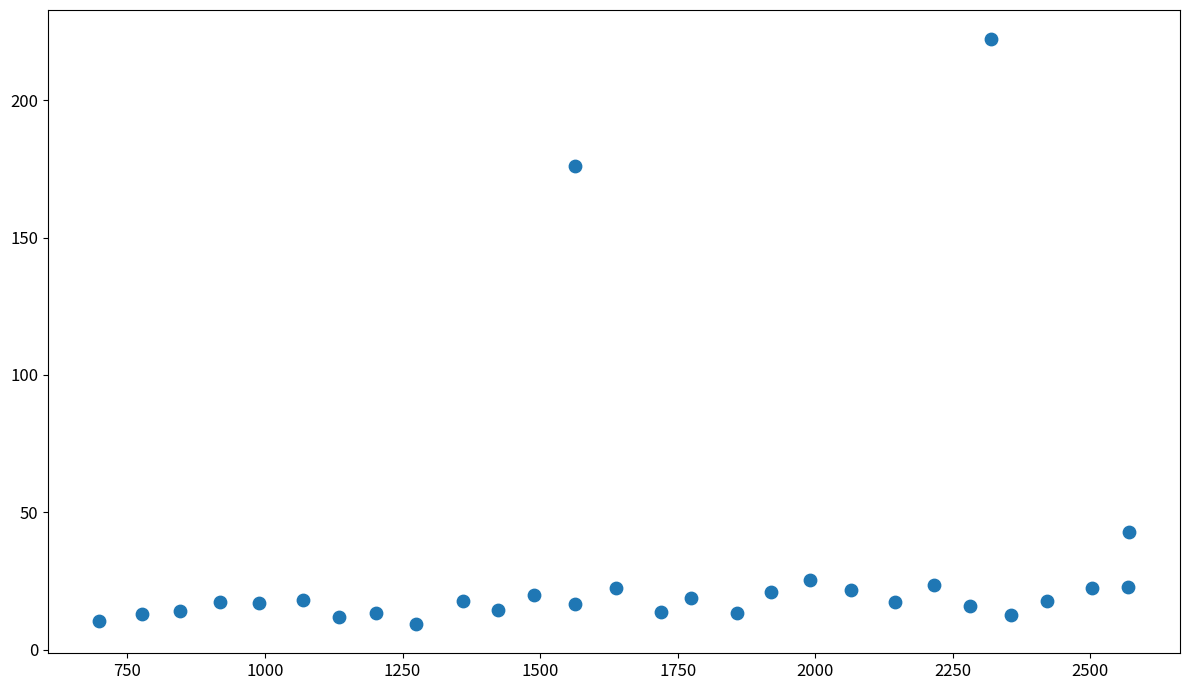

What Y value in the scatter plot is closest to 115?

176.0